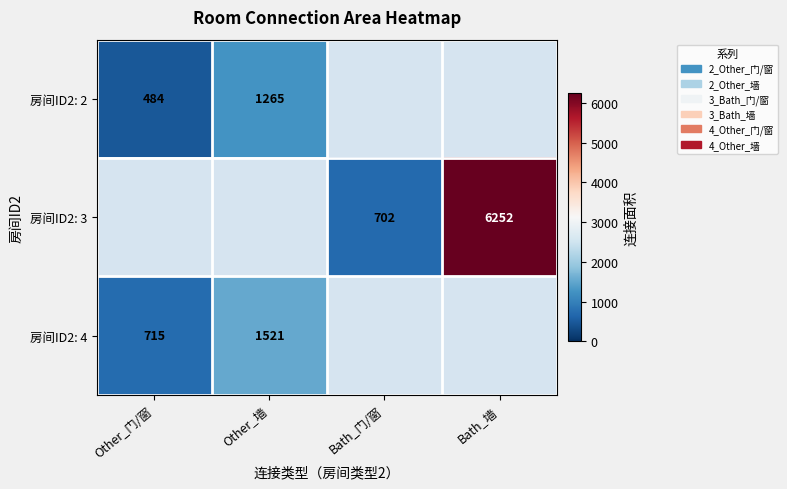

Is the value of 房间ID2: 2 at Other_门/窗 greater than the value of 房间ID2: 3 at Bath_门/窗?

No